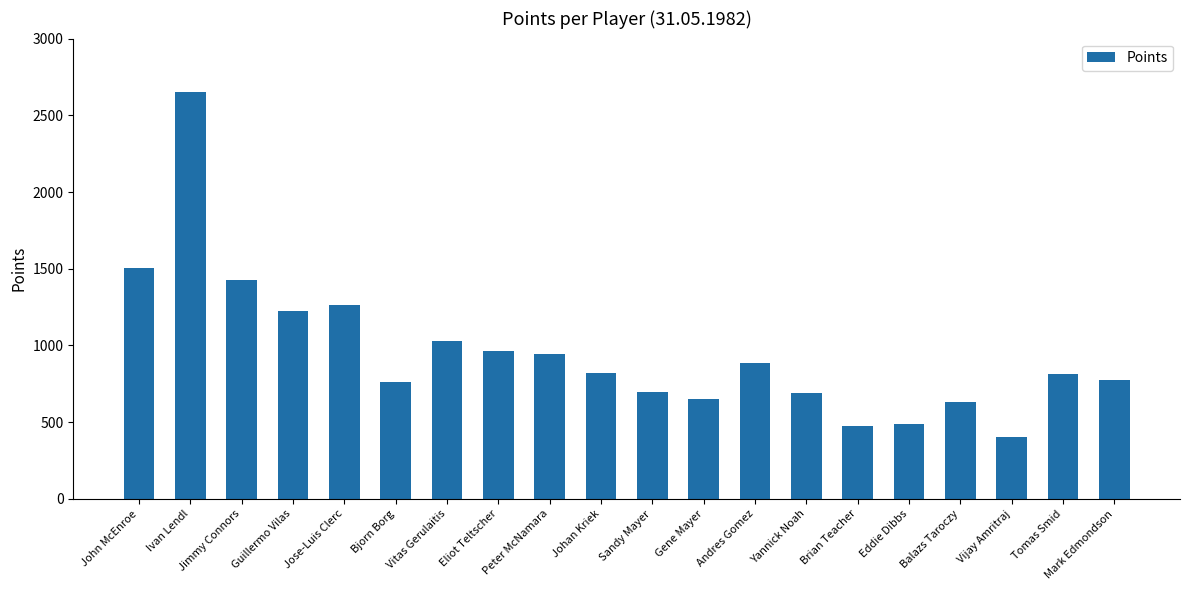

What is the greatest value displayed?

2655